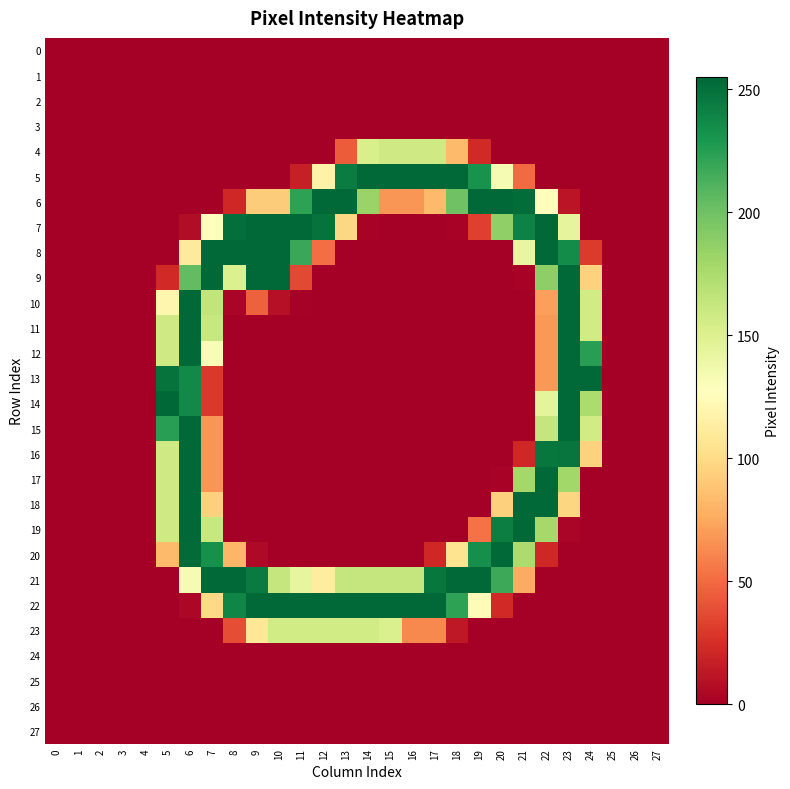

At how many categories does at least one series exceed 5?

20